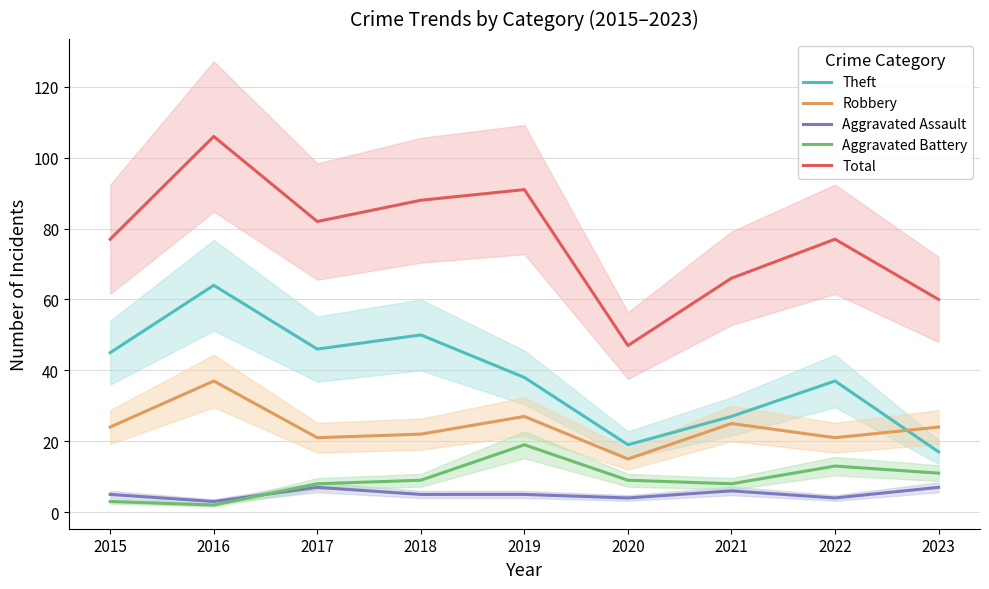

What is the maximum value for Aggravated Assault?

7